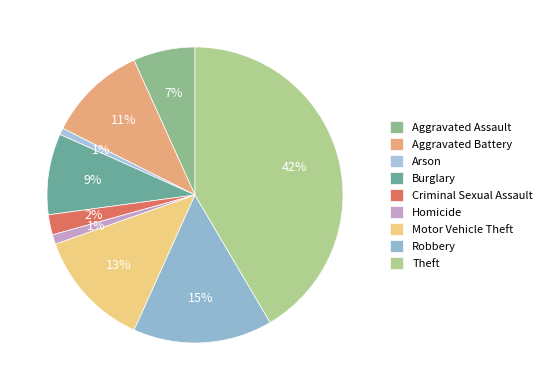

To the nearest percent, what is the combined percentage of Burglary and Arson?

10%